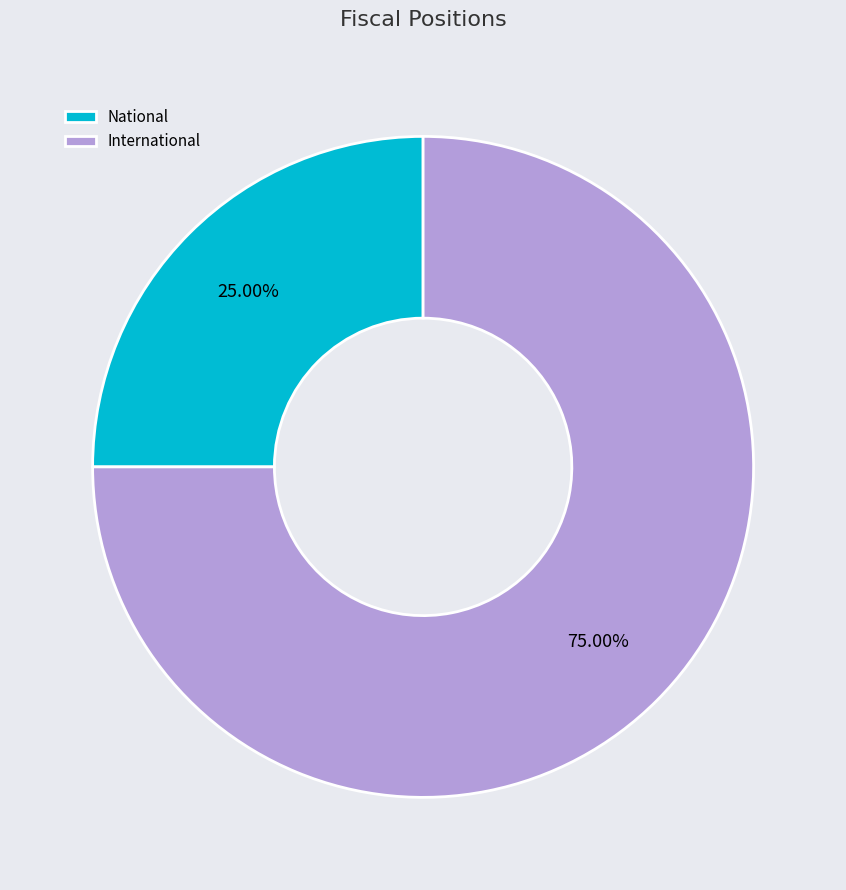

Count the number of slices in the pie.

2